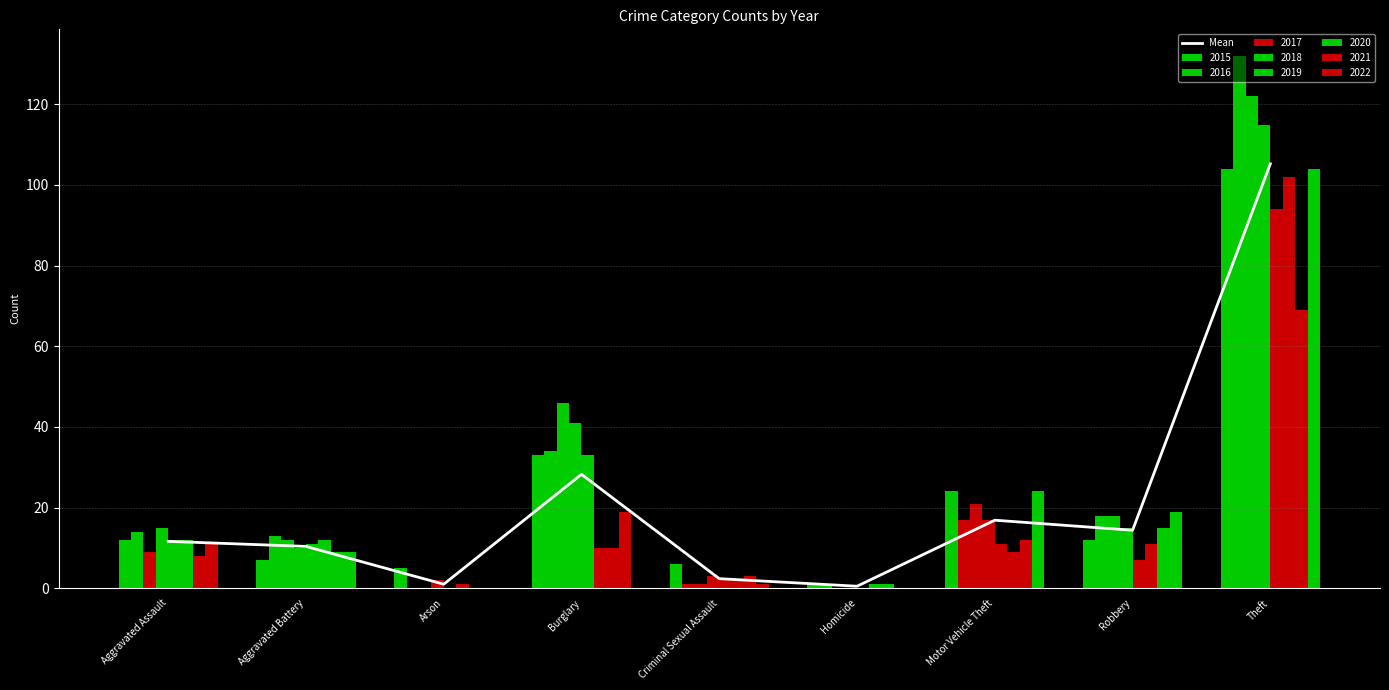

Does the chart contain stacked bars?

No